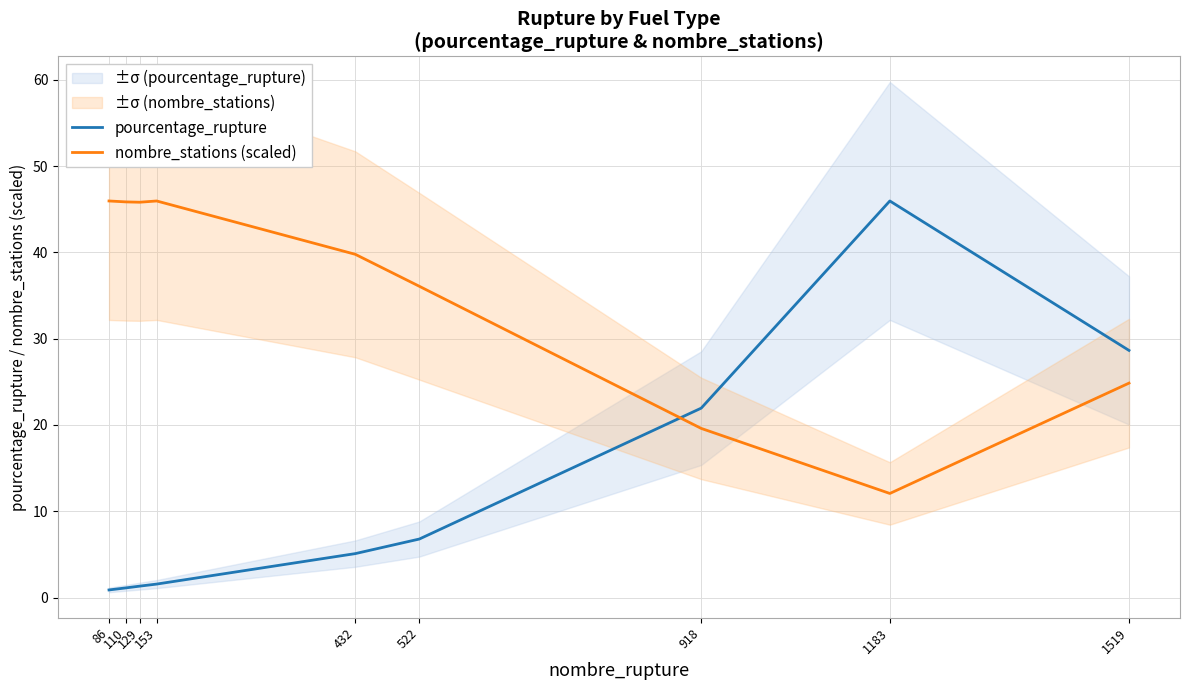

Which series ends up on top after the final intersection of pourcentage_rupture and nombre_stations (scaled)?

pourcentage_rupture